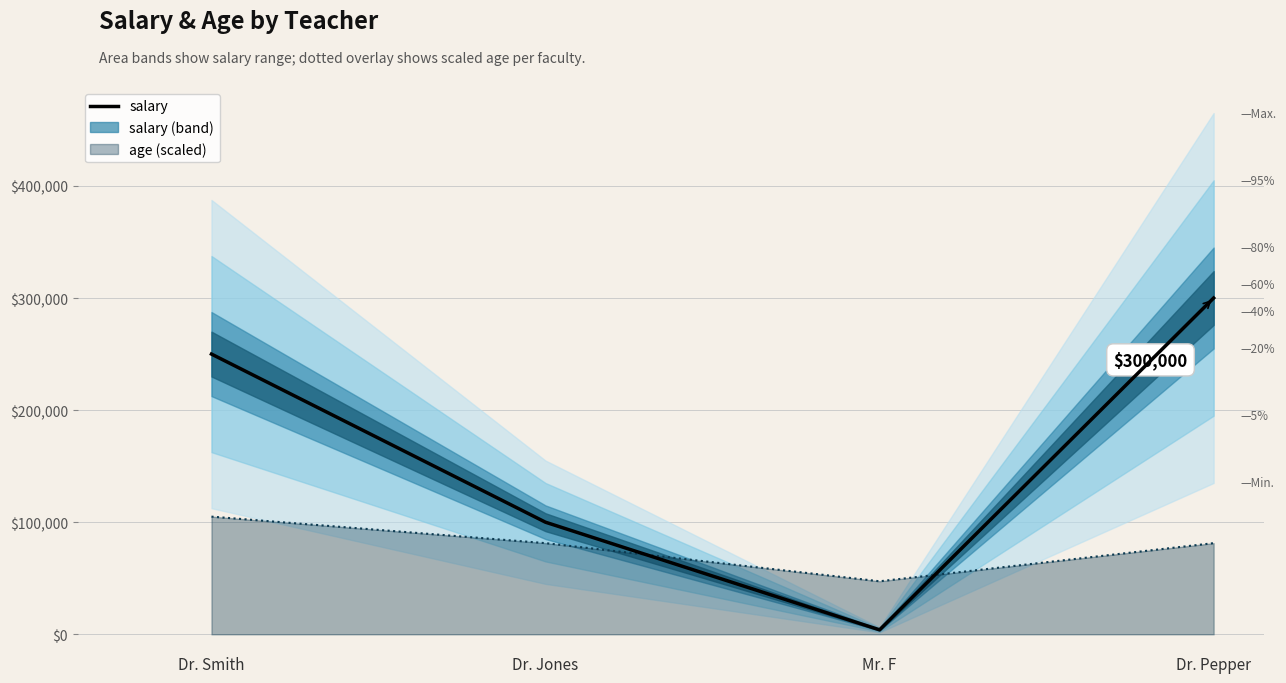

At which label is the value closest to 152000?

Dr. Jones